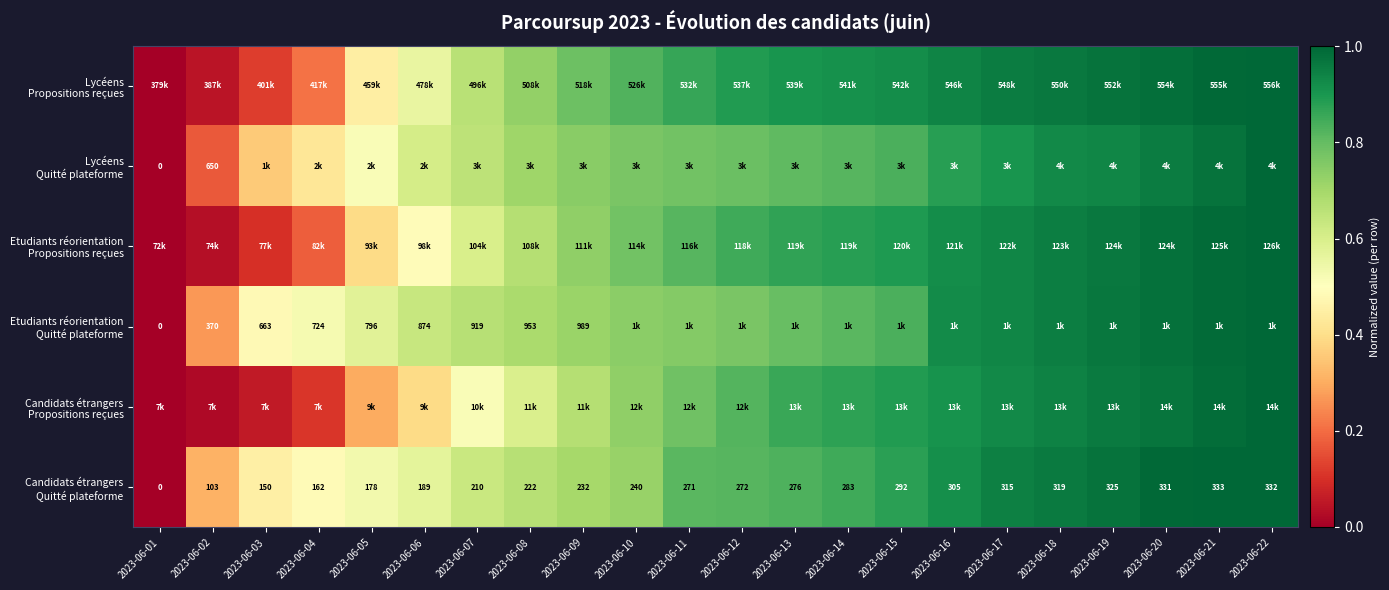

How many values in Candidats étrangers Quitté plateforme are above zero?

21